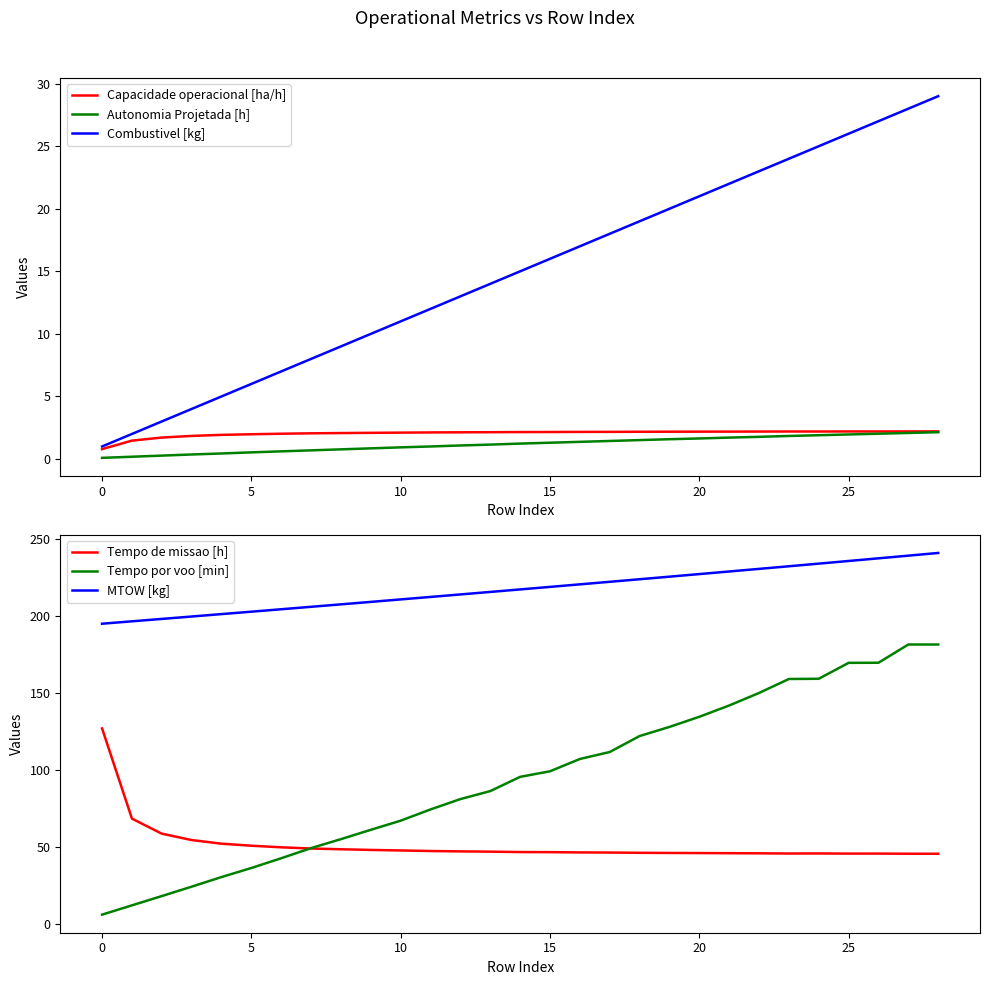

Which label corresponds to the largest value in the chart?

28